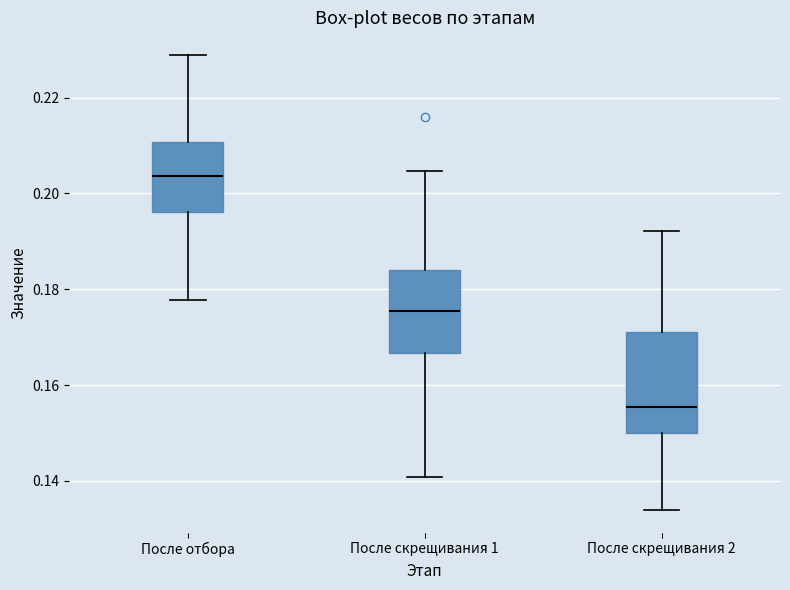

Comparing the boxes themselves (not the whiskers), which one is the tallest?

После скрещивания 2